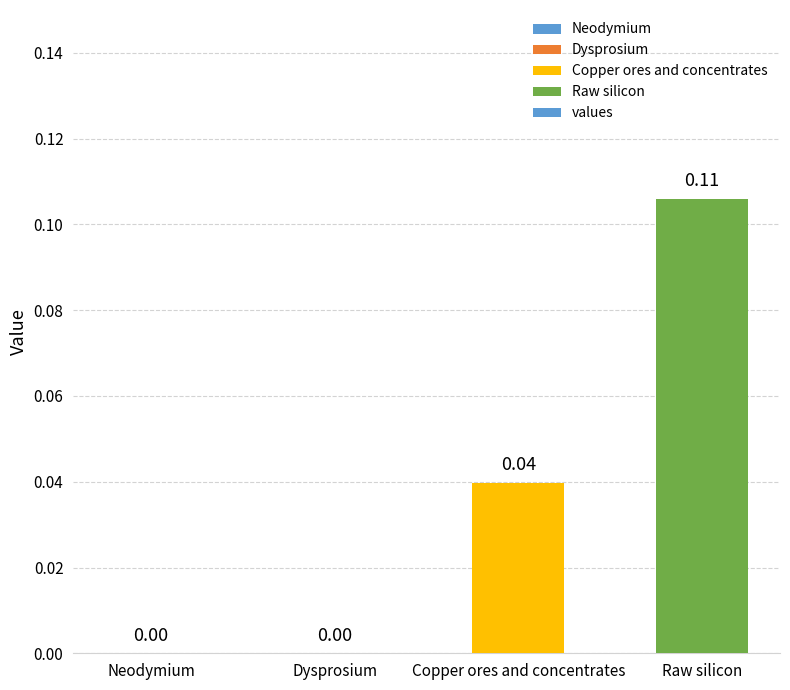

How many data points does each series have?

4